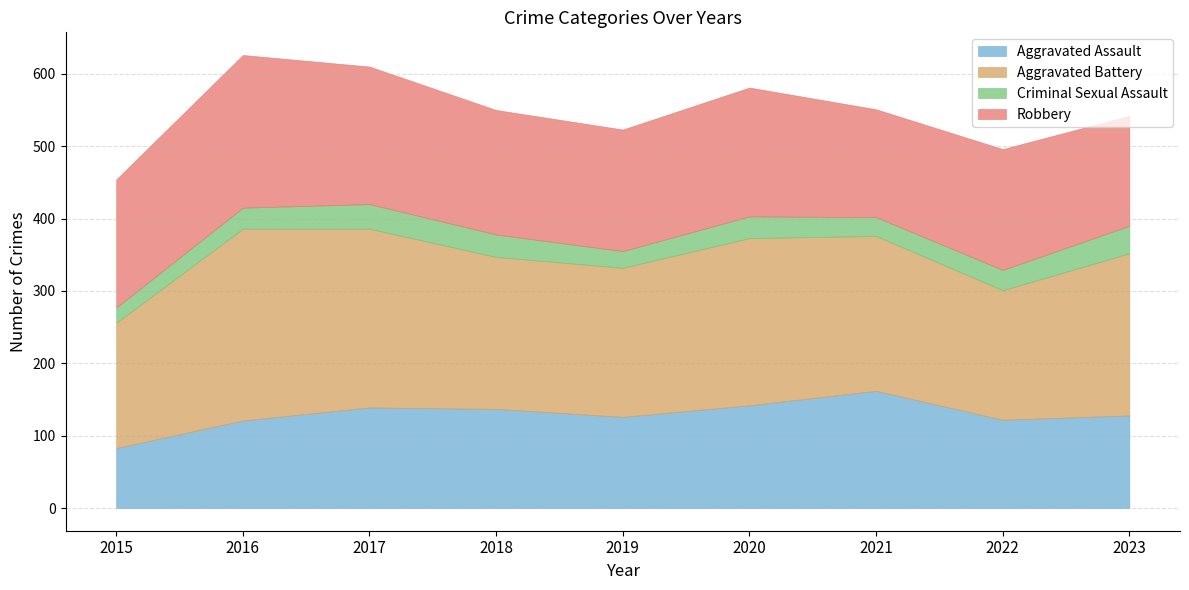

Rank the categories by Aggravated Assault value from highest to lowest.

2021, 2020, 2017, 2018, 2023, 2019, 2022, 2016, 2015